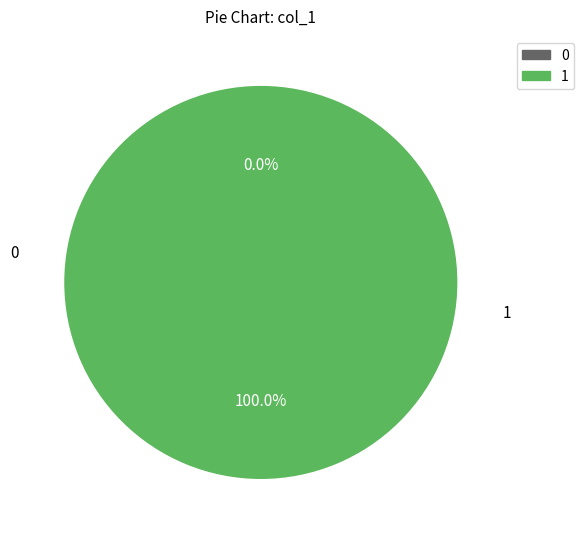

Do 1579102165 and 1572968750 together represent more than half of the pie?

Yes